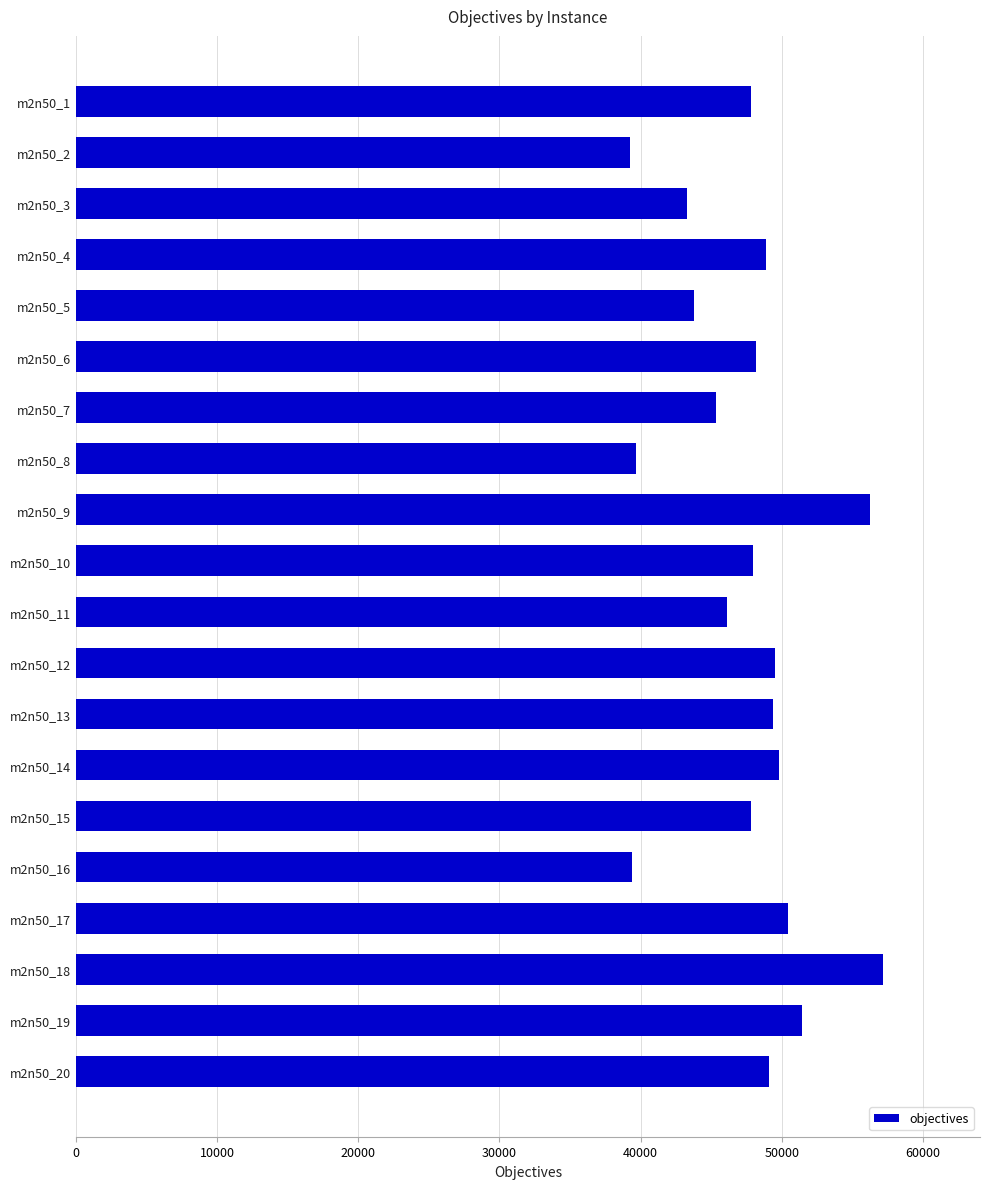

How many distinct data groups are displayed?

1